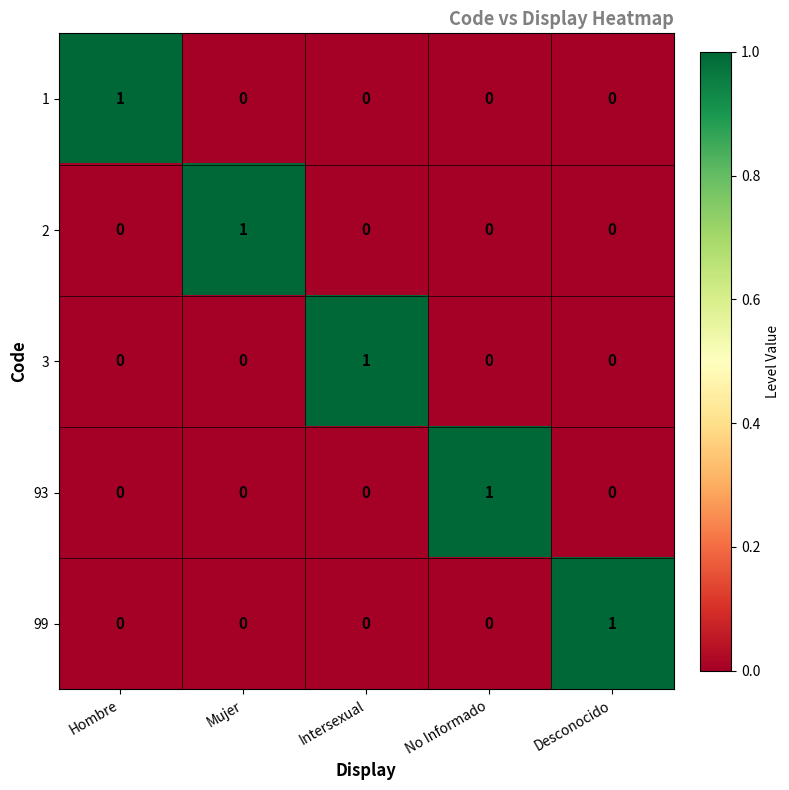

At which label does 1 reach its peak?

Hombre